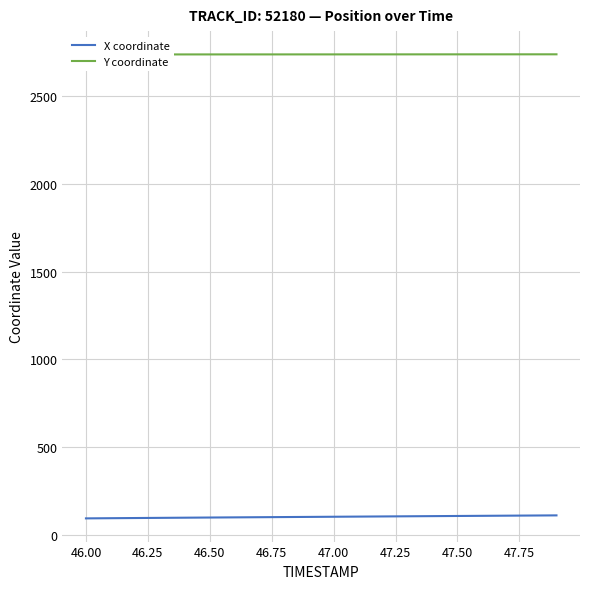

Is this an area chart (filled region under the line)?

No